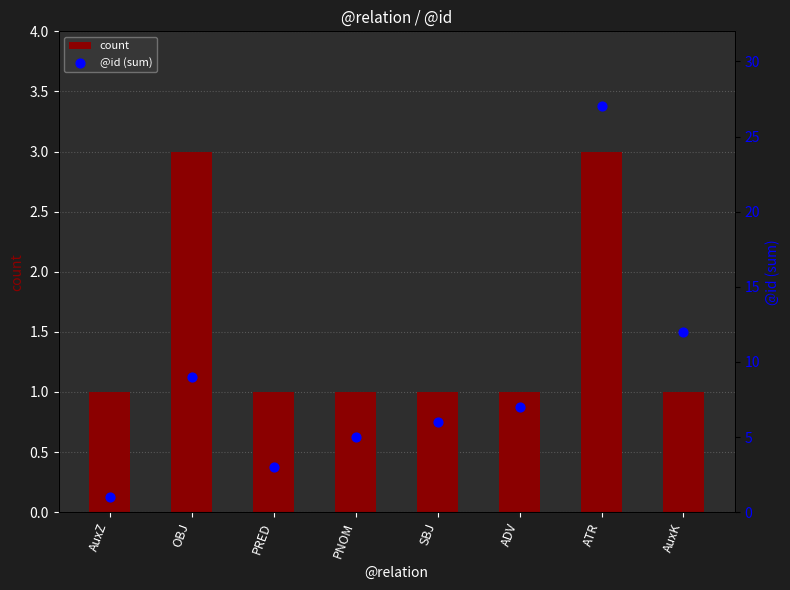

At how many categories does at least one series exceed 11?

2